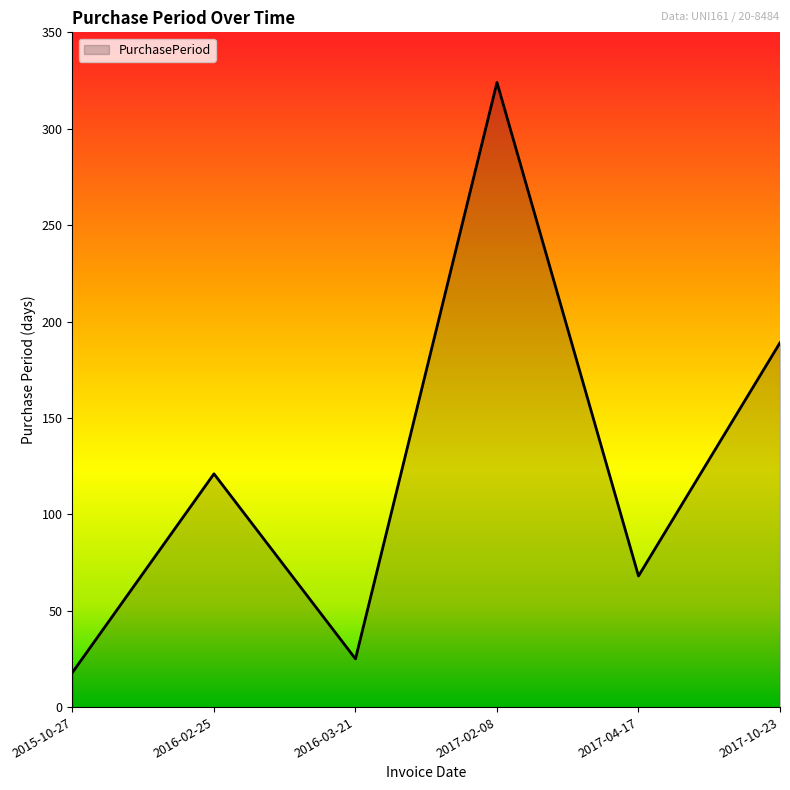

Does the chart have visible grid lines?

No